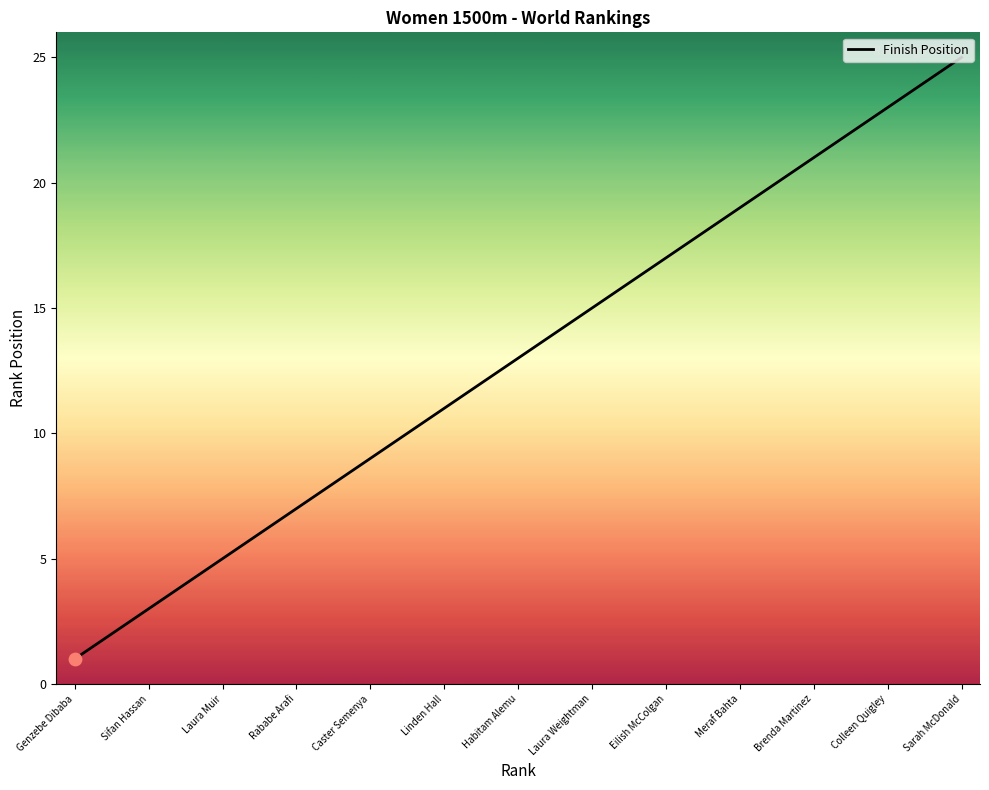

What is the difference between the maximum and minimum values?

24